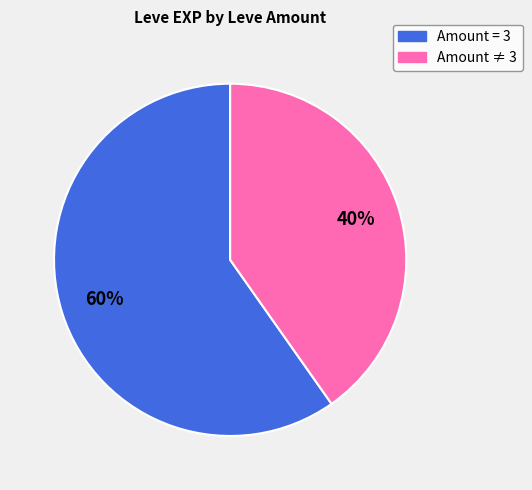

To the nearest percent, what is the average slice percentage?

50%